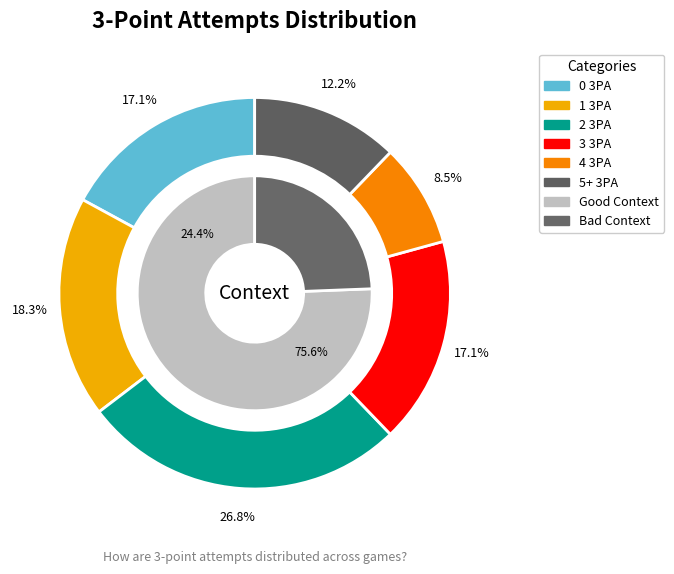

Count the number of slices in the pie.

6